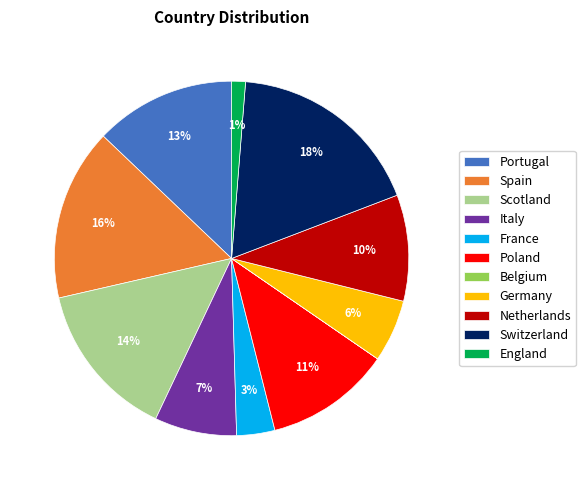

Does any single category account for the majority?

No